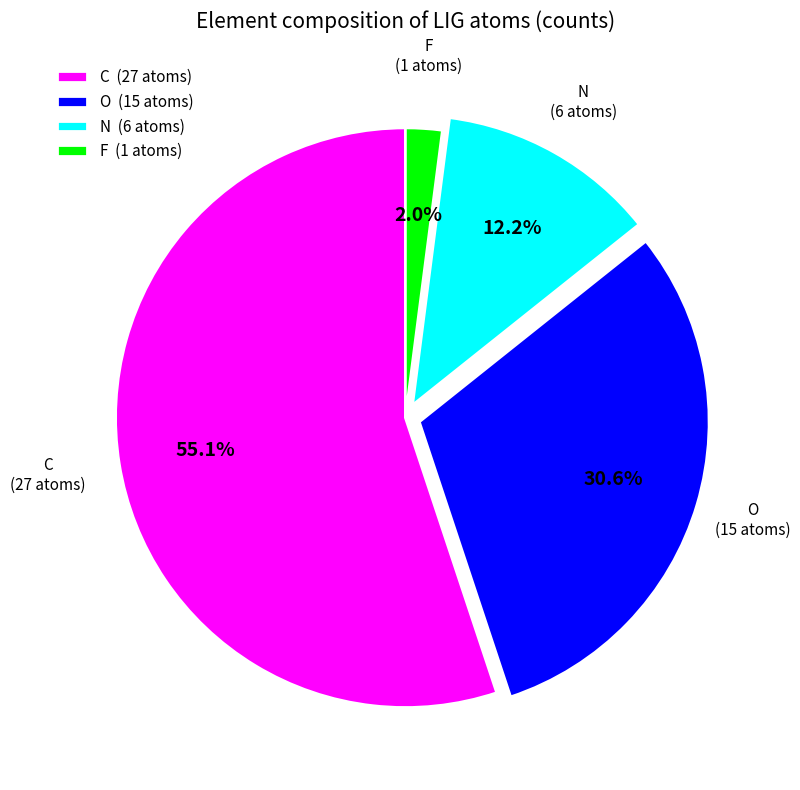

Rank the categories by value from highest to lowest.

C, O, N, F